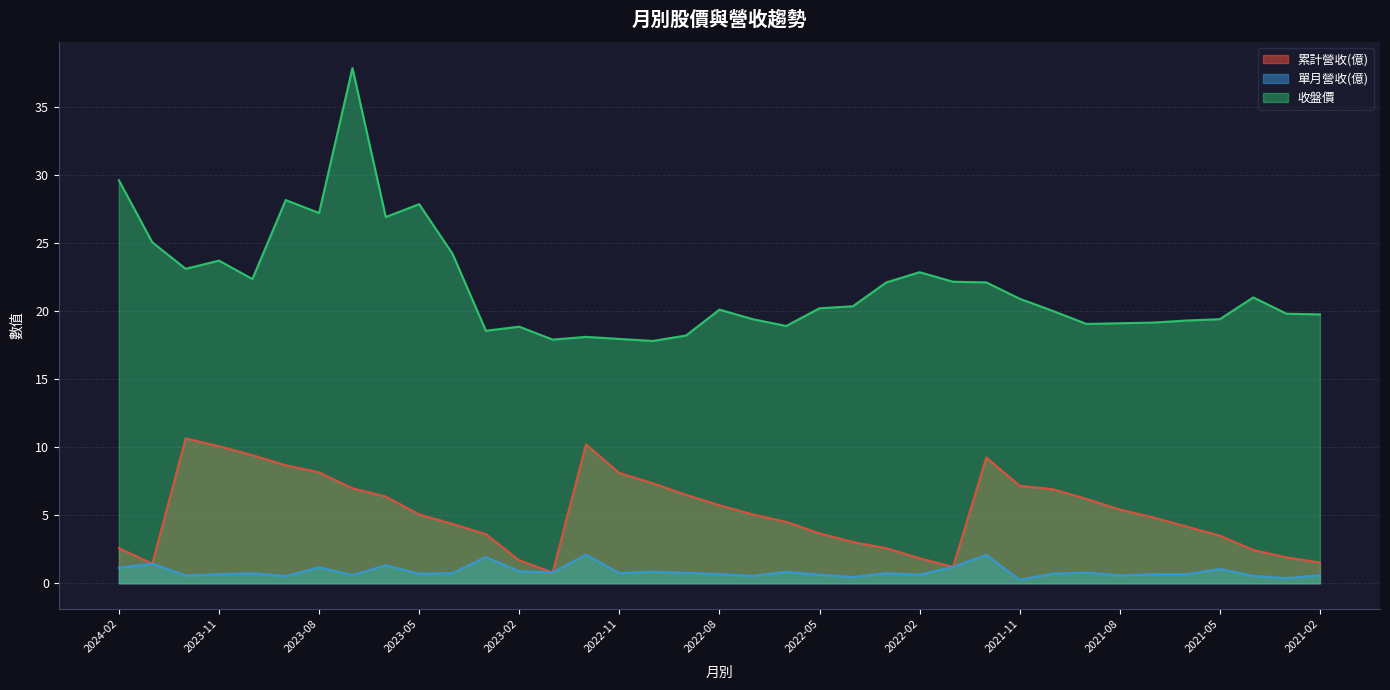

Reading right to left, what are all the values shown in this chart?

累計營收(億): 1.5	1.9	2.5	3.5	4.2	4.8	5.4	6.2	6.9	7.2	9.2	1.2	1.8	2.6	3.0	3.7	4.5	5.1	5.7	6.5	7.3	8.1	10.2	0.8	1.7	3.6	4.4	5.1	6.4	7.0	8.2	8.7	9.4	10.1	10.6	1.4	2.6
單月營收(億): 0.6	0.4	0.5	1.1	0.7	0.7	0.6	0.8	0.7	0.3	2.1	1.2	0.6	0.7	0.5	0.6	0.8	0.5	0.7	0.8	0.8	0.8	2.1	0.8	0.9	1.9	0.8	0.7	1.3	0.6	1.2	0.5	0.7	0.7	0.6	1.4	1.1
收盤價: 19.8	19.8	21.0	19.4	19.3	19.1	19.1	19.1	20.0	20.9	22.1	22.1	22.9	22.1	20.4	20.2	18.9	19.4	20.1	18.2	17.8	17.9	18.1	17.9	18.9	18.6	24.2	27.9	26.9	37.9	27.2	28.1	22.4	23.7	23.1	25.1	29.6